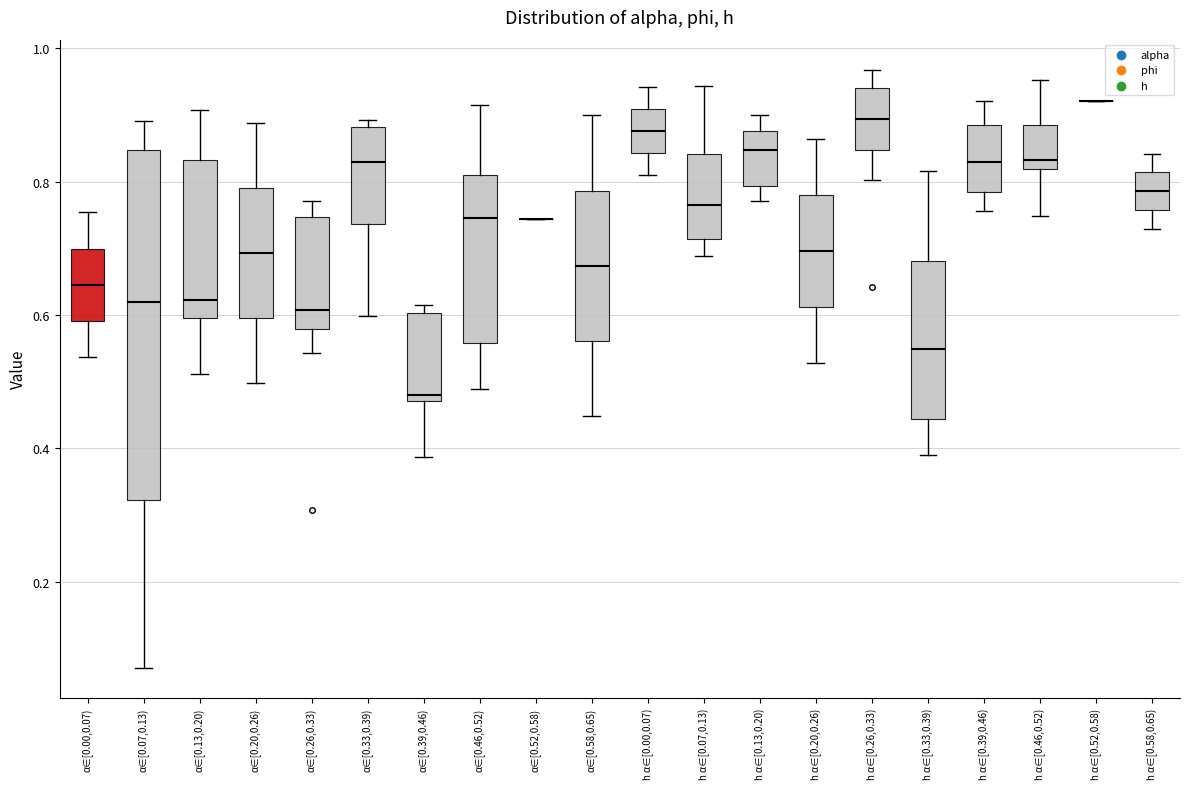

Reading left to right, transcribe this box plot: for each box, give where its median line is, the range the box spans, and where its two whiskers end, as read against the y-axis. The values are not printed on the chart, so give them approximately, as read against the axis.

α∈[0.00,0.07): median 0.64, box 0.60 to 0.70, whiskers 0.54 to 0.76
α∈[0.07,0.13): median 0.62, box 0.32 to 0.84, whiskers 0.08 to 0.90
α∈[0.13,0.20): median 0.62, box 0.60 to 0.84, whiskers 0.52 to 0.90
α∈[0.20,0.26): median 0.70, box 0.60 to 0.80, whiskers 0.50 to 0.88
α∈[0.26,0.33): median 0.60, box 0.58 to 0.74, whiskers 0.54 to 0.78
α∈[0.33,0.39): median 0.84, box 0.74 to 0.88, whiskers 0.60 to 0.90
α∈[0.39,0.46): median 0.48 (just above the box's lower edge), box 0.48 to 0.60, whiskers 0.38 to 0.62
α∈[0.46,0.52): median 0.74, box 0.56 to 0.82, whiskers 0.48 to 0.92
α∈[0.52,0.58): box collapsed to a line at 0.74, whiskers 0.74 to 0.74
α∈[0.58,0.65): median 0.68, box 0.56 to 0.78, whiskers 0.44 to 0.90
h α∈[0.00,0.07): median 0.88, box 0.84 to 0.90, whiskers 0.80 to 0.94
h α∈[0.07,0.13): median 0.76, box 0.72 to 0.84, whiskers 0.68 to 0.94
h α∈[0.13,0.20): median 0.84, box 0.80 to 0.88, whiskers 0.78 to 0.90
h α∈[0.20,0.26): median 0.70, box 0.62 to 0.78, whiskers 0.52 to 0.86
h α∈[0.26,0.33): median 0.90, box 0.84 to 0.94, whiskers 0.80 to 0.96
h α∈[0.33,0.39): median 0.54, box 0.44 to 0.68, whiskers 0.38 to 0.82
h α∈[0.39,0.46): median 0.82, box 0.78 to 0.88, whiskers 0.76 to 0.92
h α∈[0.46,0.52): median 0.84, box 0.82 to 0.88, whiskers 0.74 to 0.96
h α∈[0.52,0.58): box collapsed to a line at 0.92, whiskers 0.92 to 0.92
h α∈[0.58,0.65): median 0.78, box 0.76 to 0.82, whiskers 0.72 to 0.84